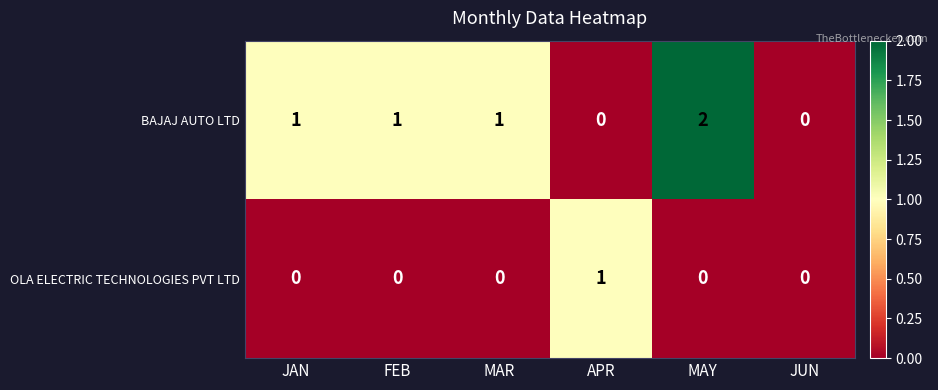

List the series in order of their overall mean, highest first.

BAJAJ AUTO LTD, OLA ELECTRIC TECHNOLOGIES PVT LTD